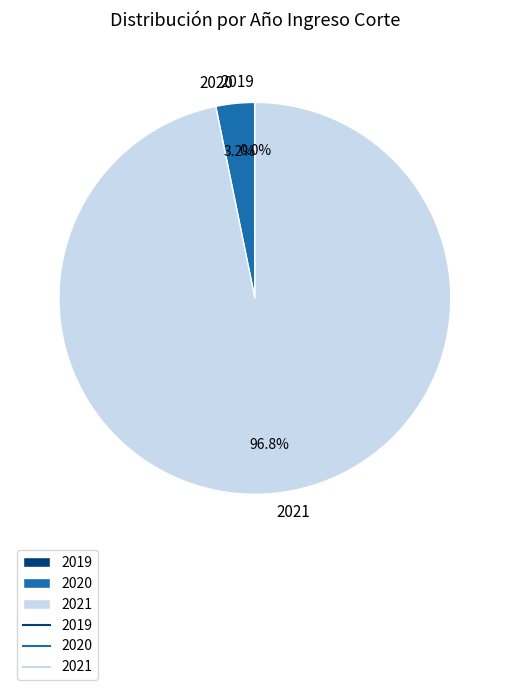

Which slice is the largest?

2021